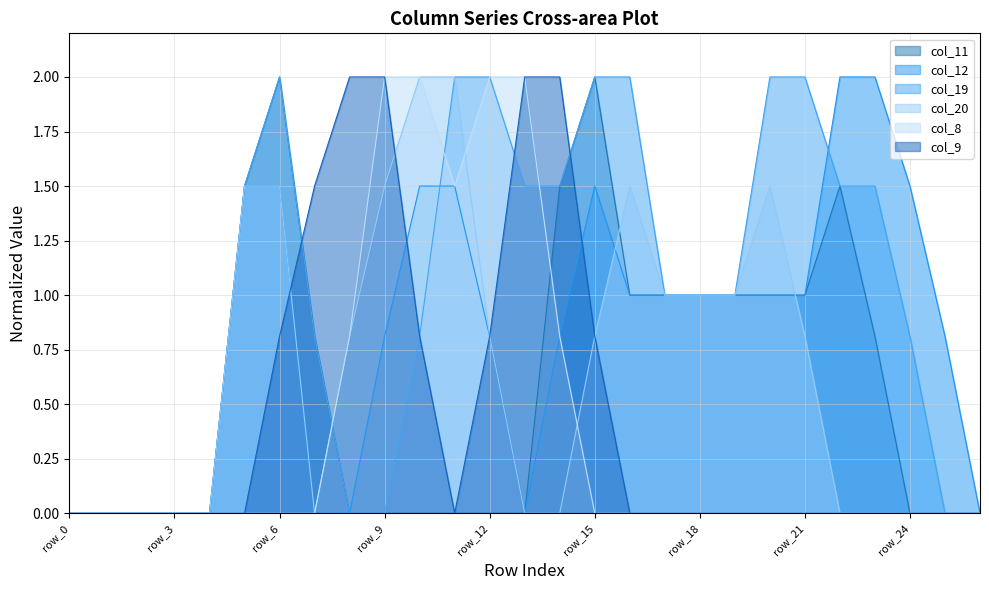

Which has a higher value, row_9 or row_23?

row_23